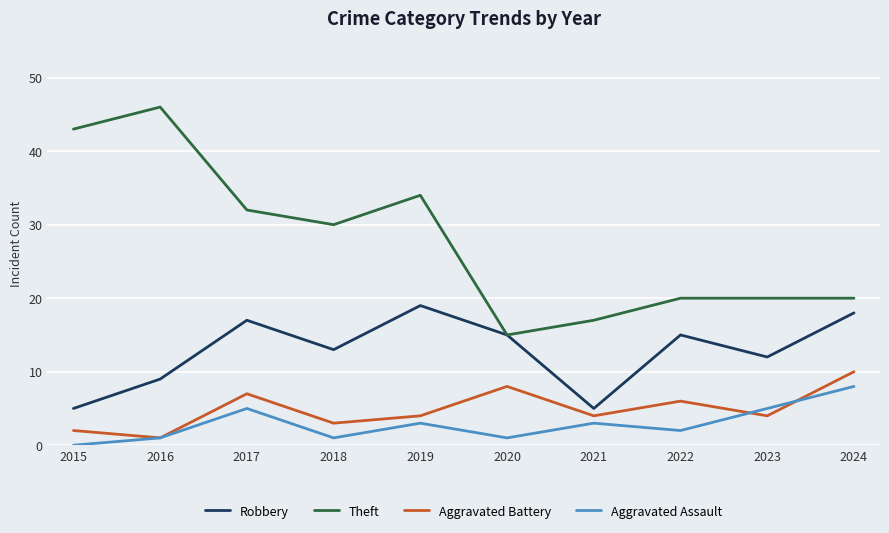

True or false: Theft has a value of 12 at 2019.

False